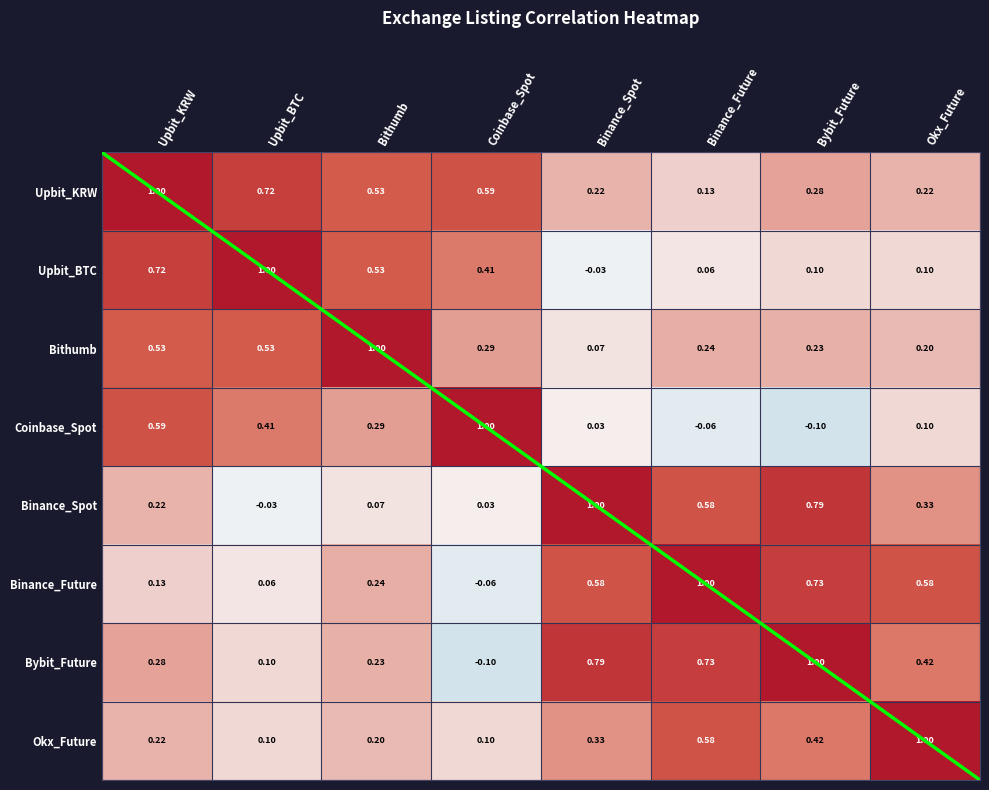

Is it true that Coinbase_Spot equals 0.6 at Upbit_BTC?

False